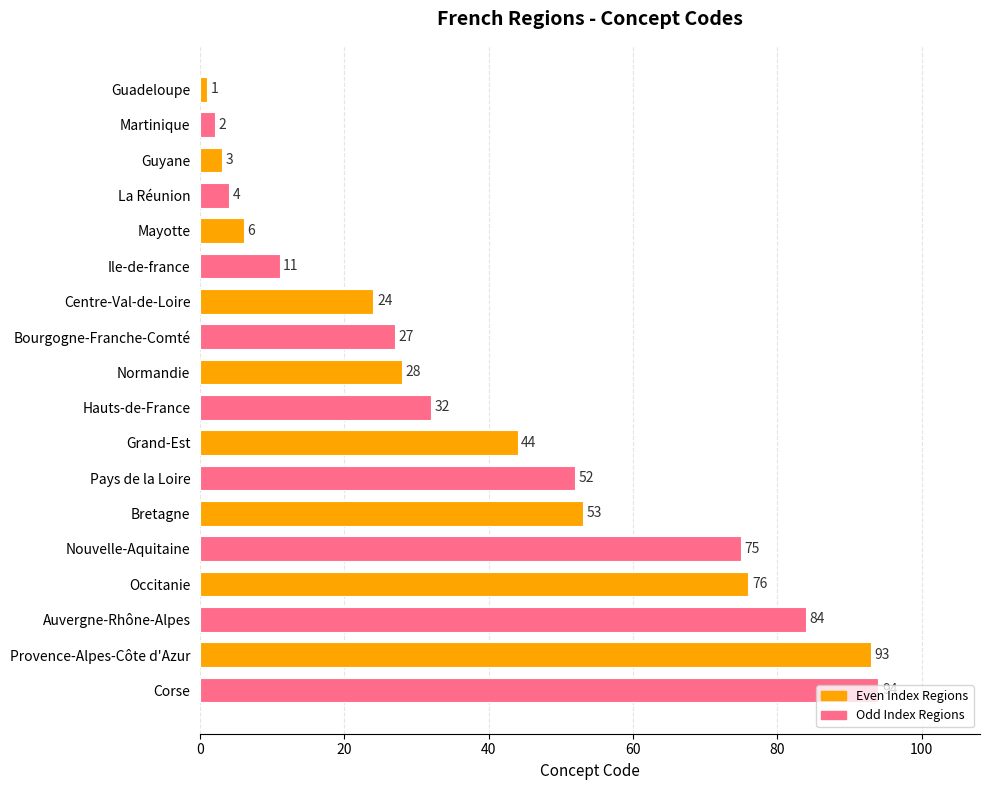

What is the difference between the maximum and minimum values?

93